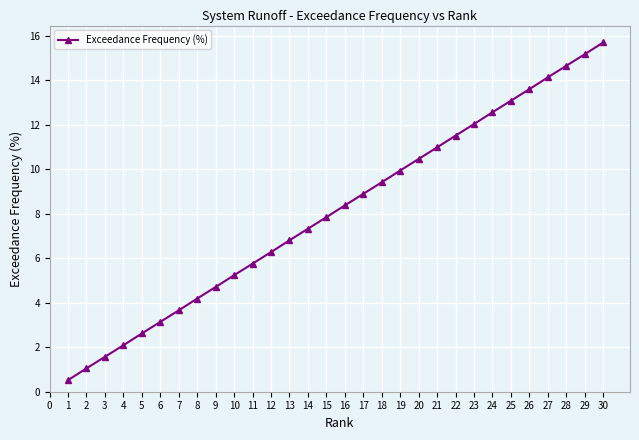

What is the change in value from 1 to 17?

+8.4